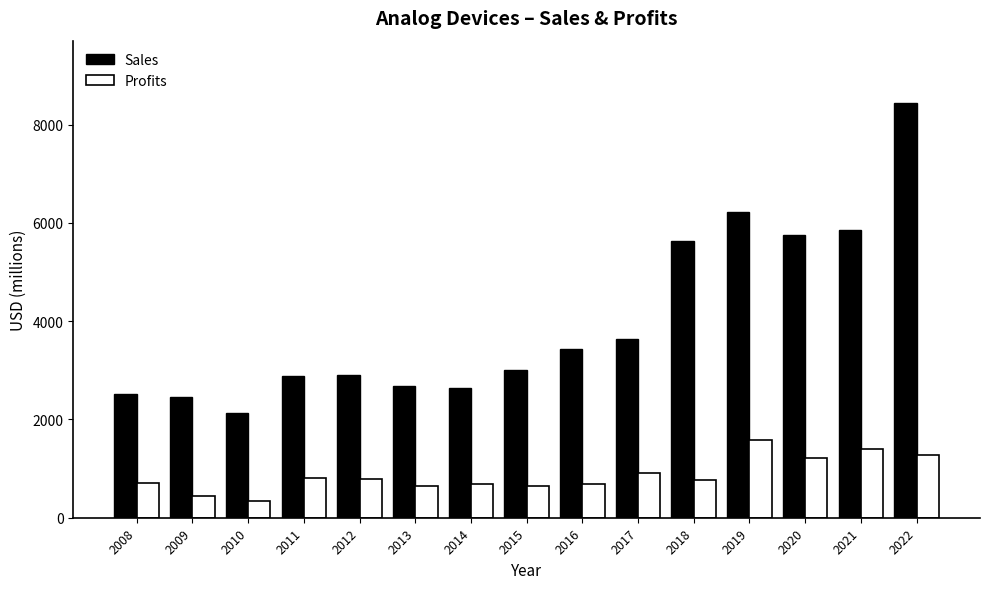

What is the average value of the Sales series?

4014.3